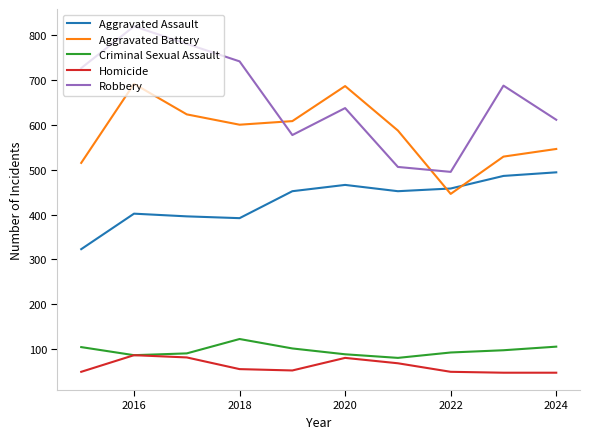

True or false: Robbery and Aggravated Battery cross at least once.

True